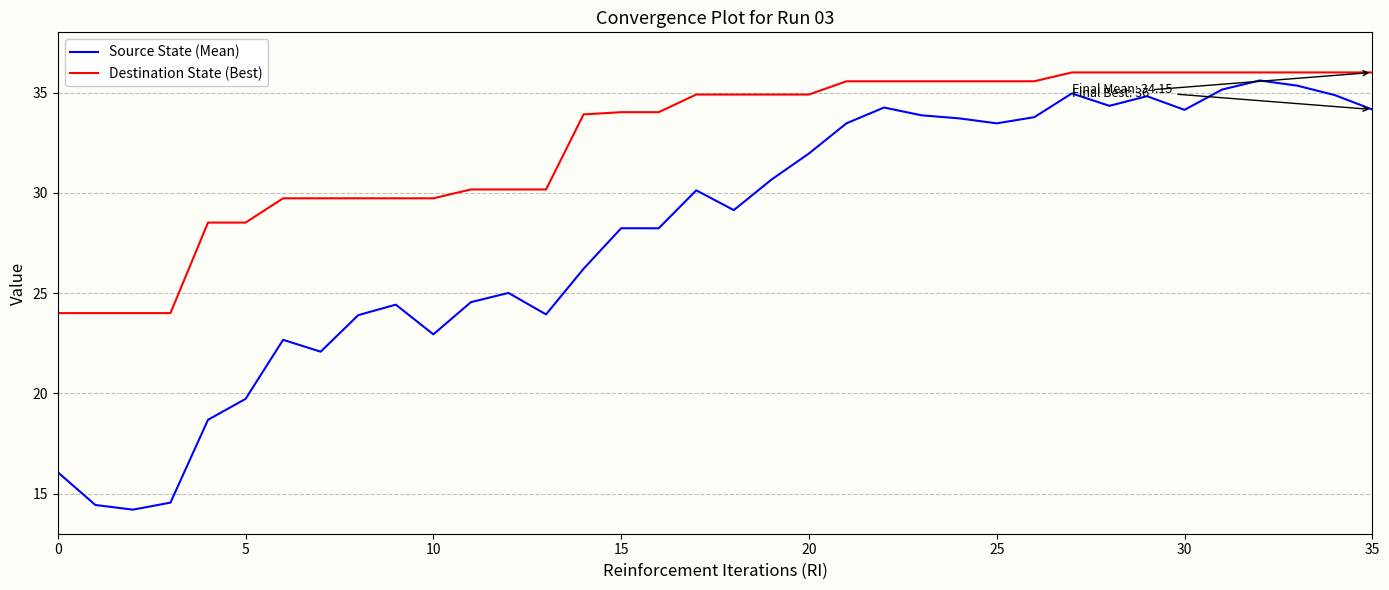

Which series has the largest total across all categories?

Destination State (Best)